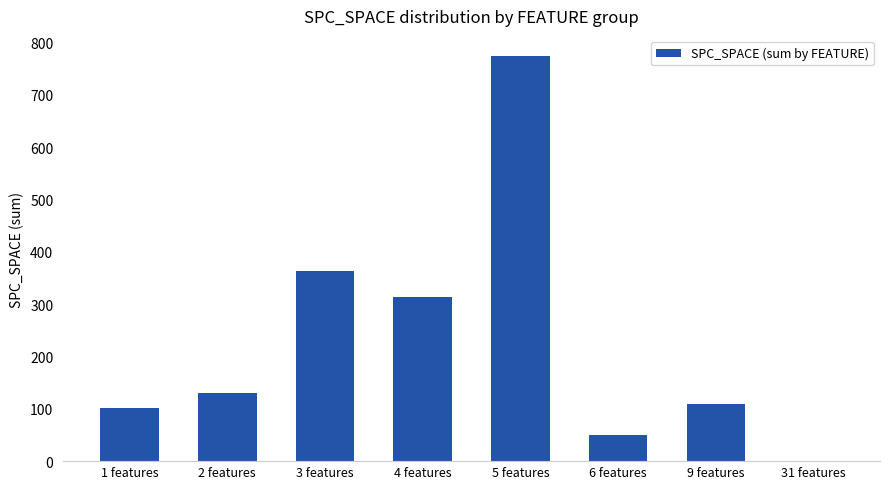

Reading right to left, list all the values displayed in this chart.

0	109	50	774	314	364	131	102